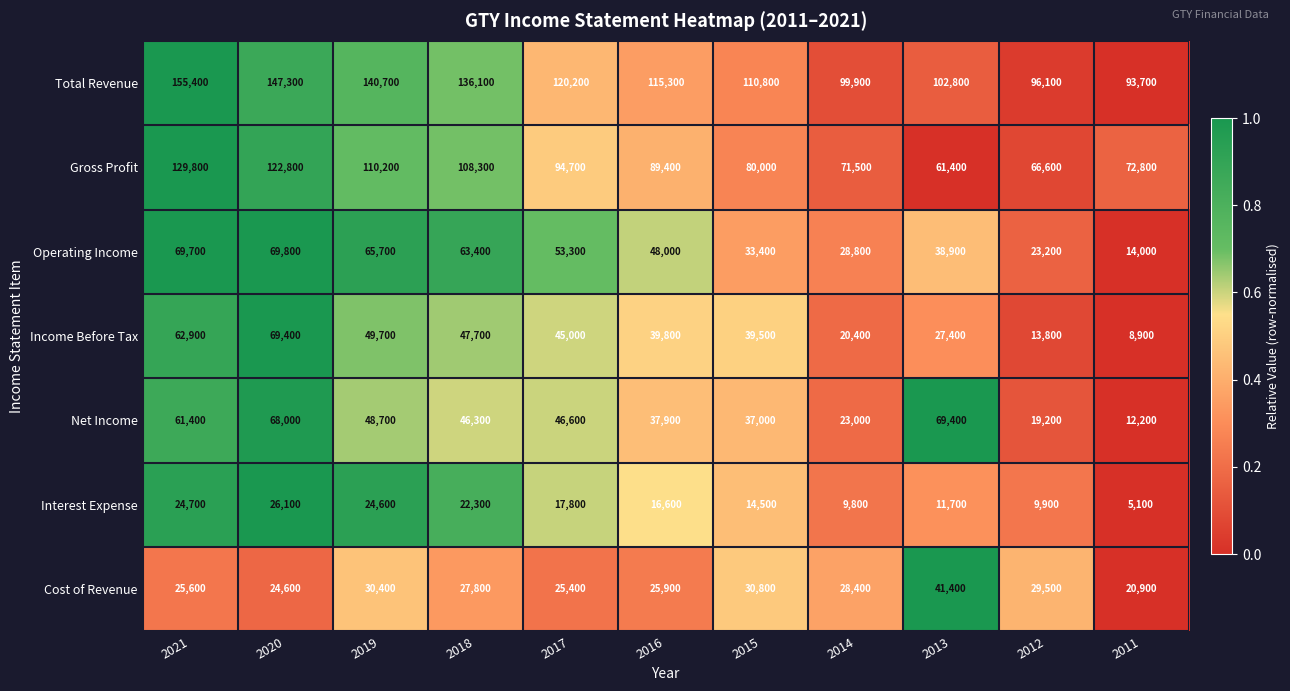

At which label is Gross Profit closest to 95600?

2017